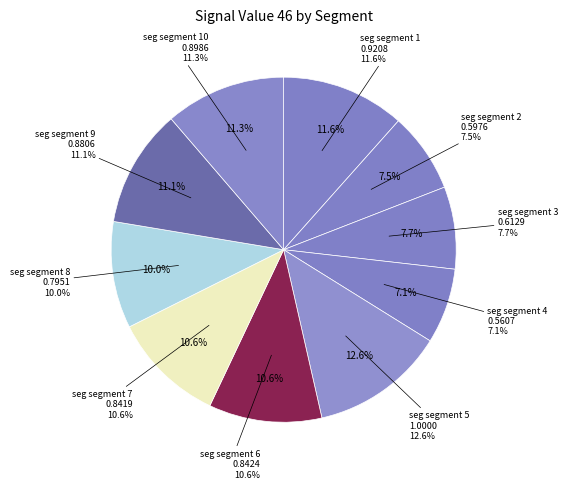

The signal segment 9 slice represents 17% of the pie. True or false?

False